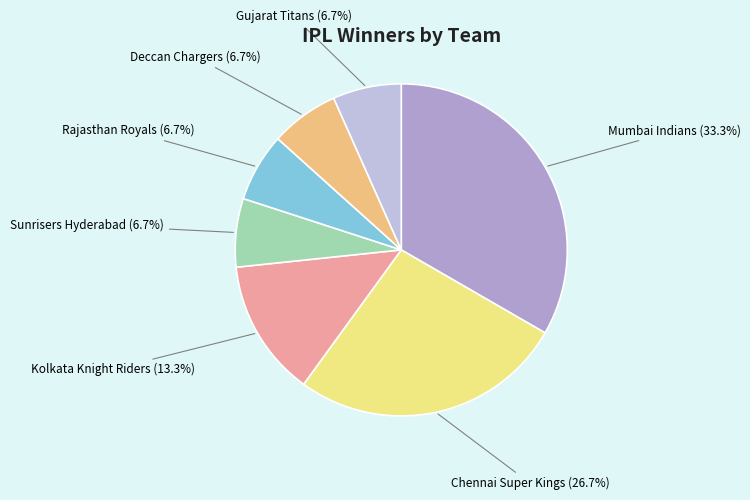

Is there a majority slice in this chart?

No